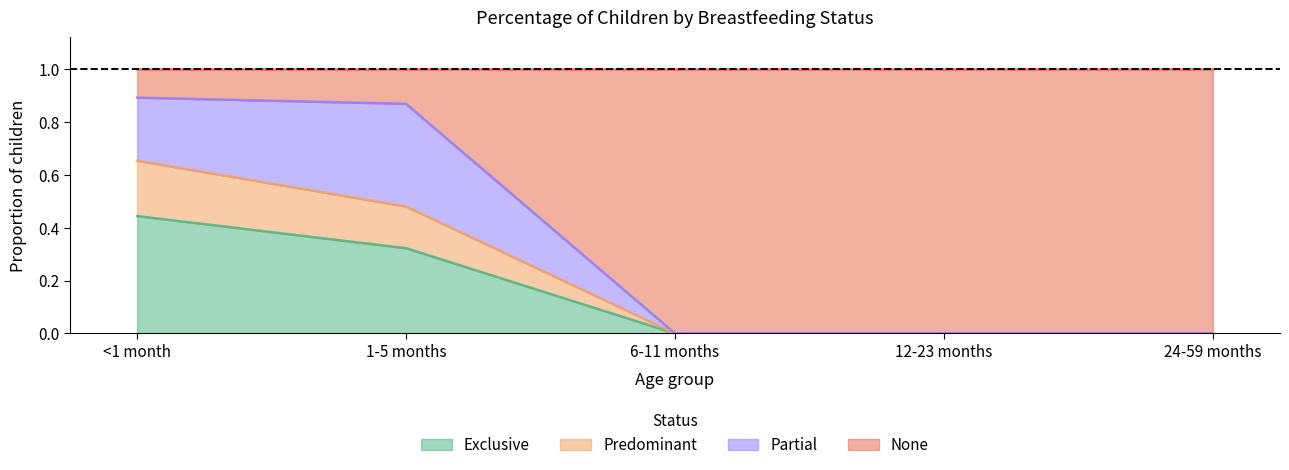

What is the total value across all series at <1 month?

1.0